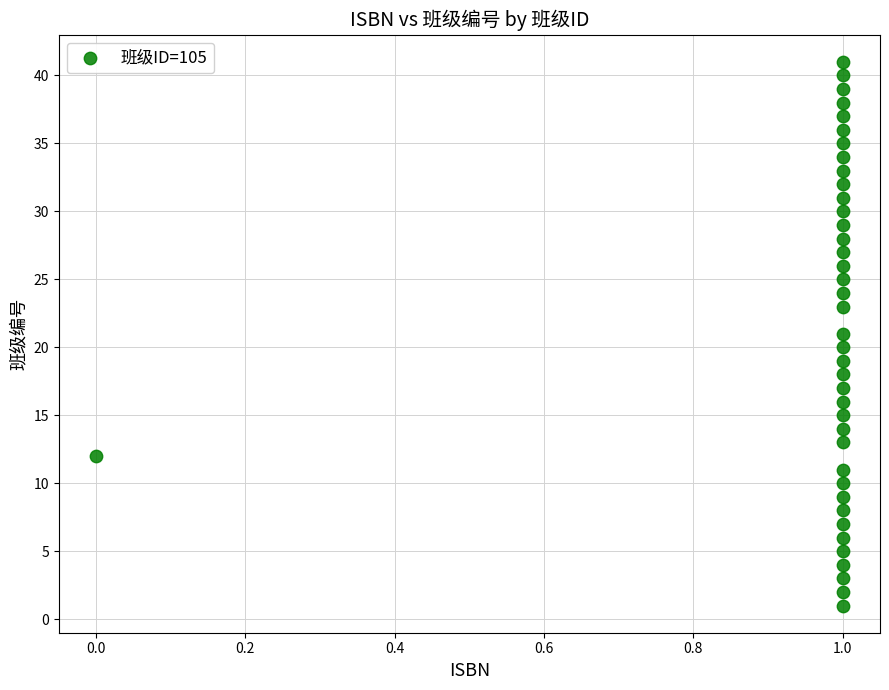

What is the range of Y values (max minus min)?

40